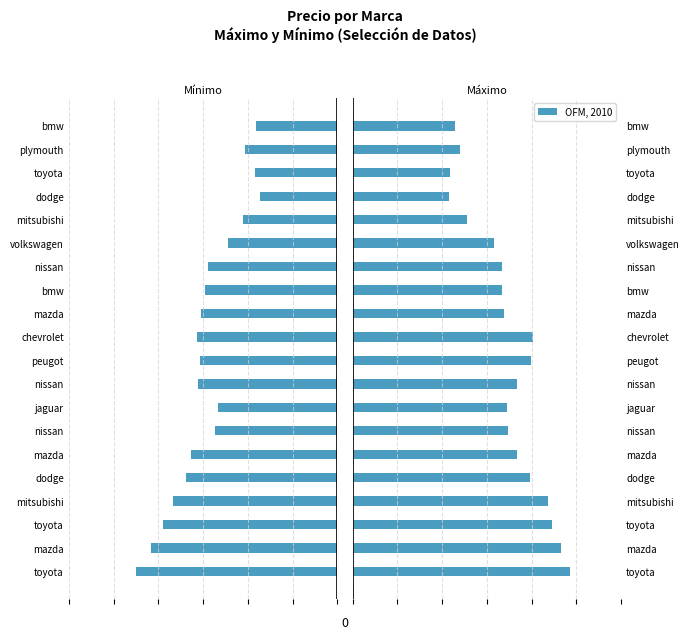

What is the value of the Mínimo bar at the 3rd from the left?

-3896.3